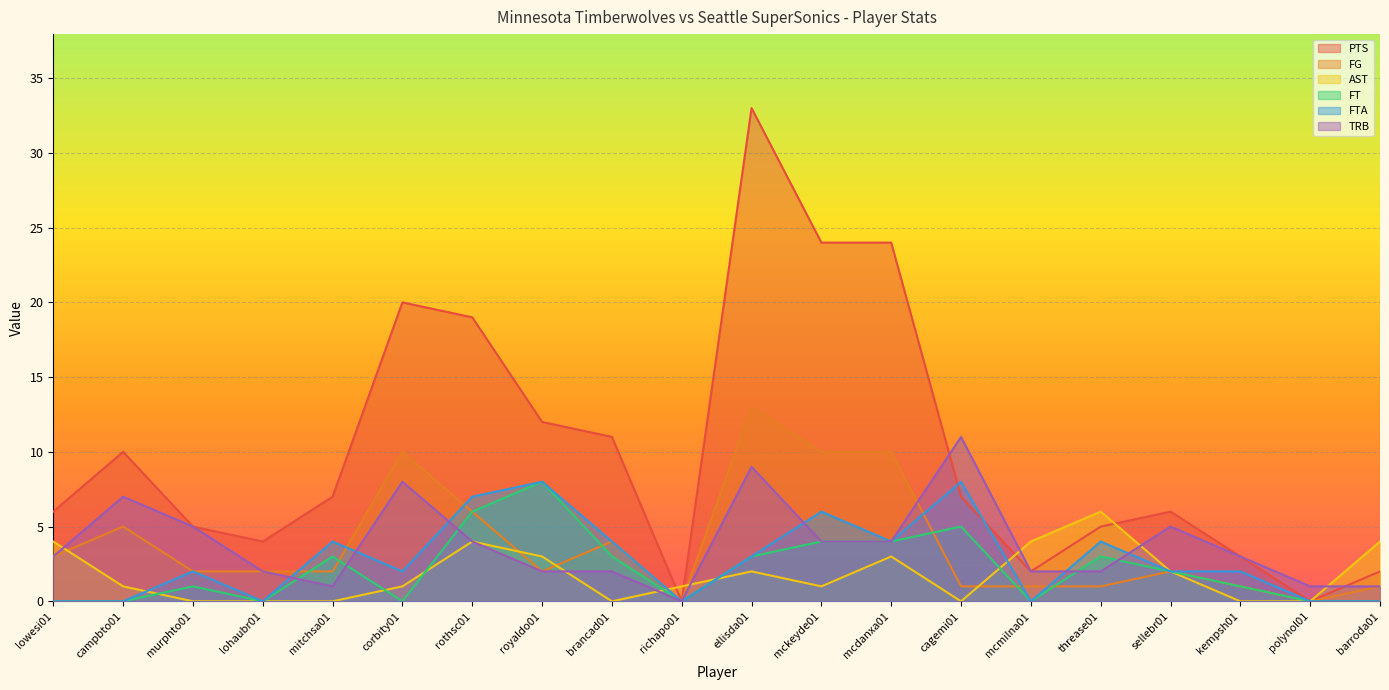

The PTS series shows 24 at mckeyde01. True or false?

True